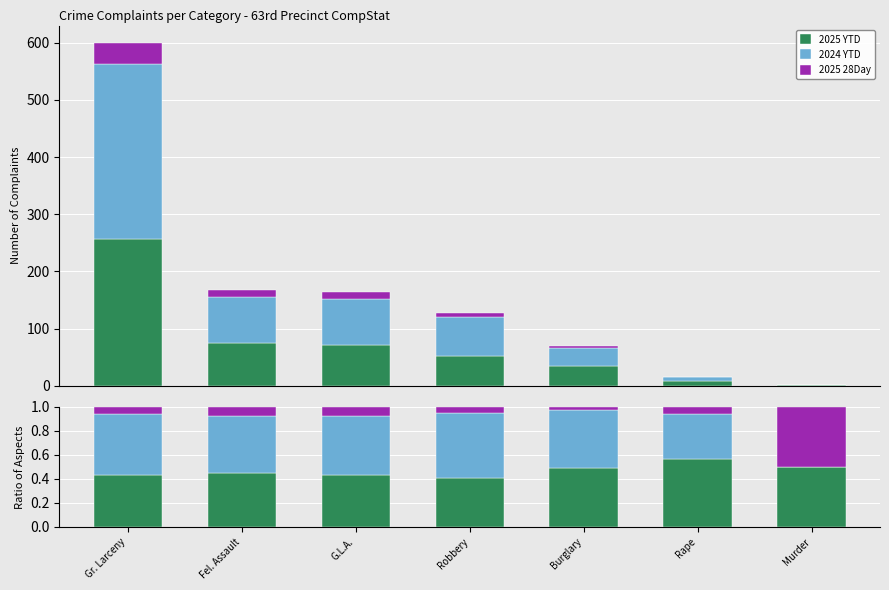

What value does the 2024 YTD series have at Robbery?

0.5